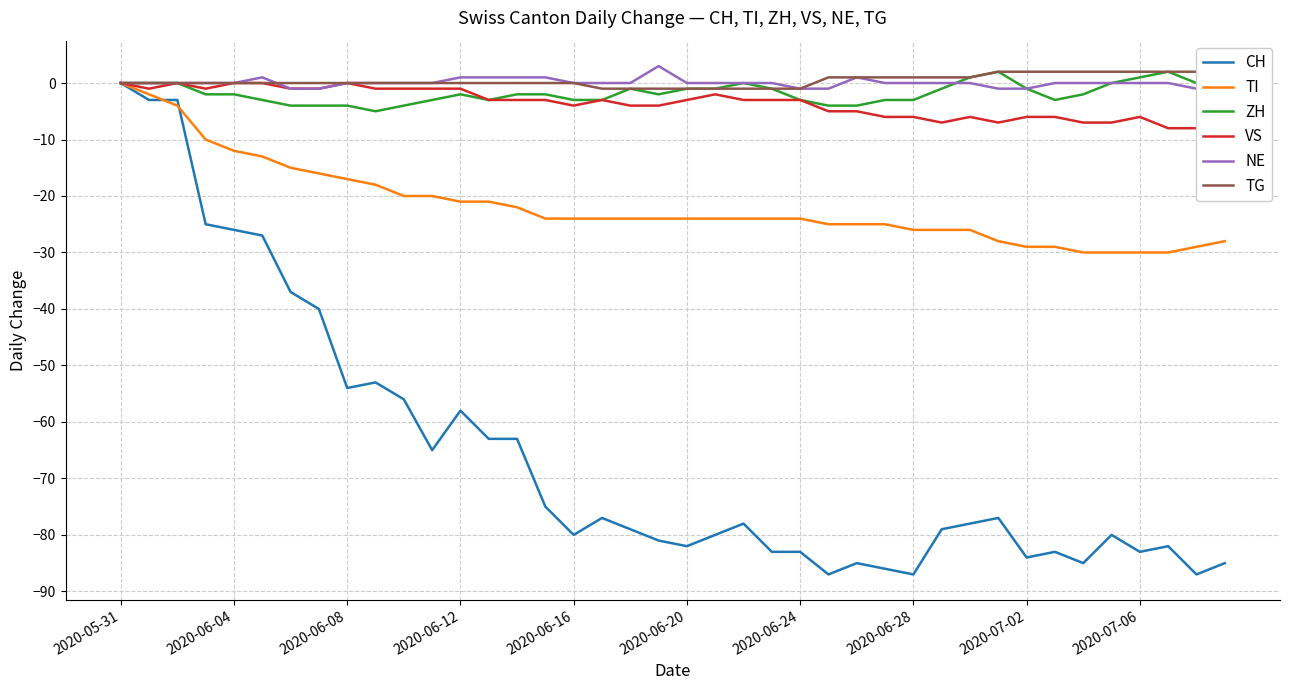

At which label does TI reach its peak?

2020-05-31